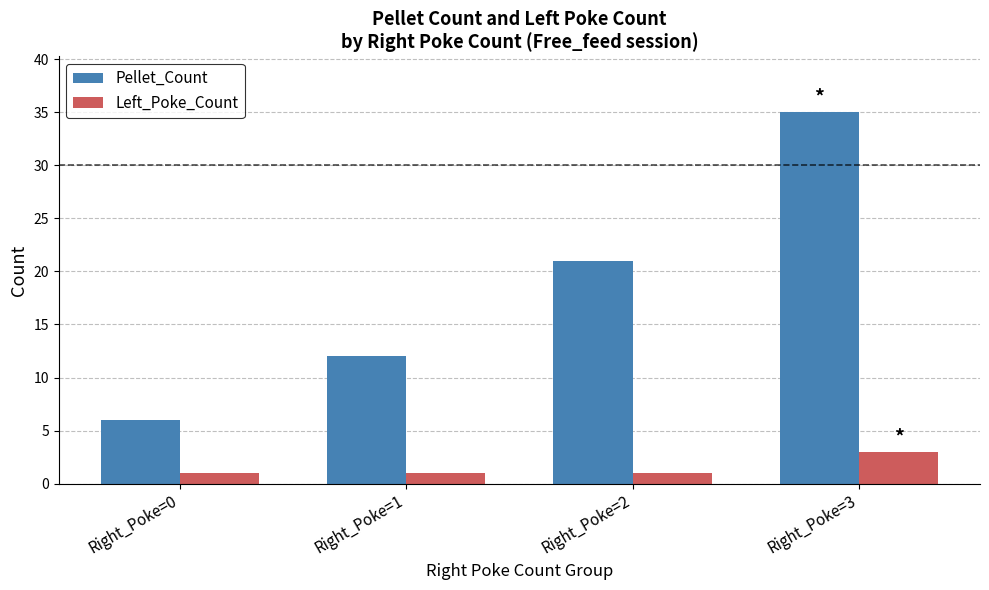

Reading left to right, list all the values displayed in this chart.

Pellet_Count: 6	12	21	35
Left_Poke_Count: 1	1	1	3